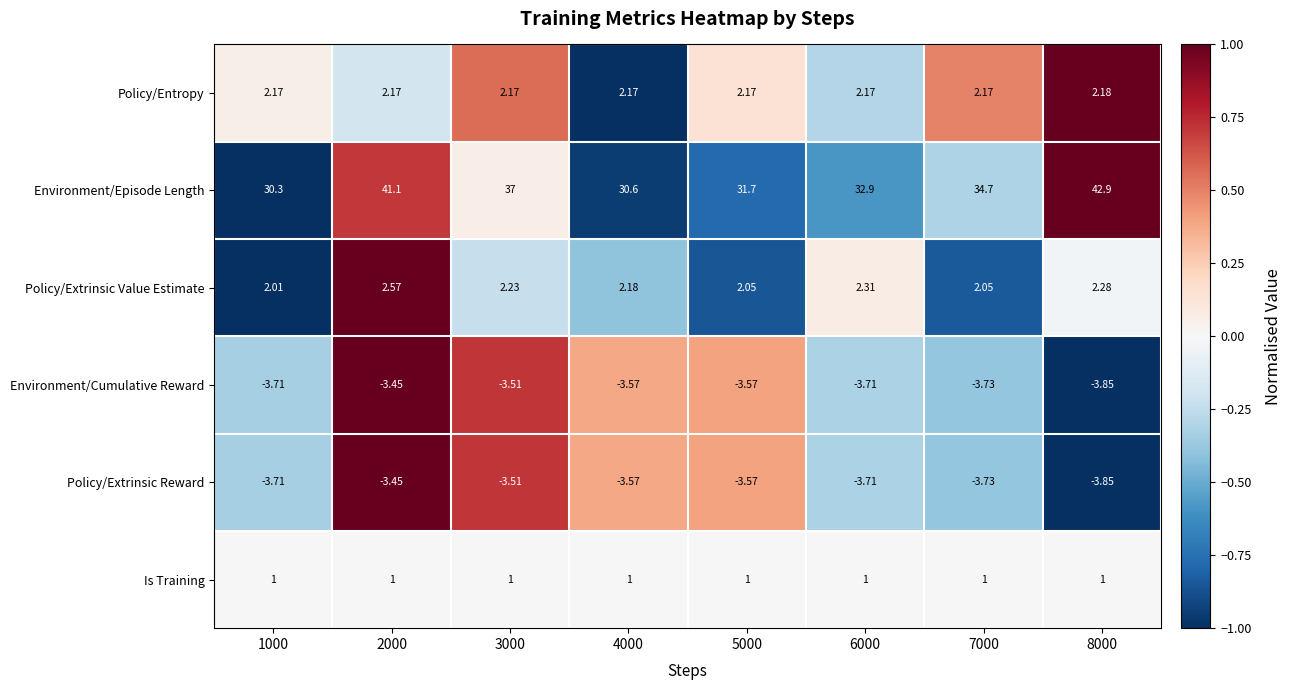

Which series has the largest total across all categories?

Environment/Episode Length